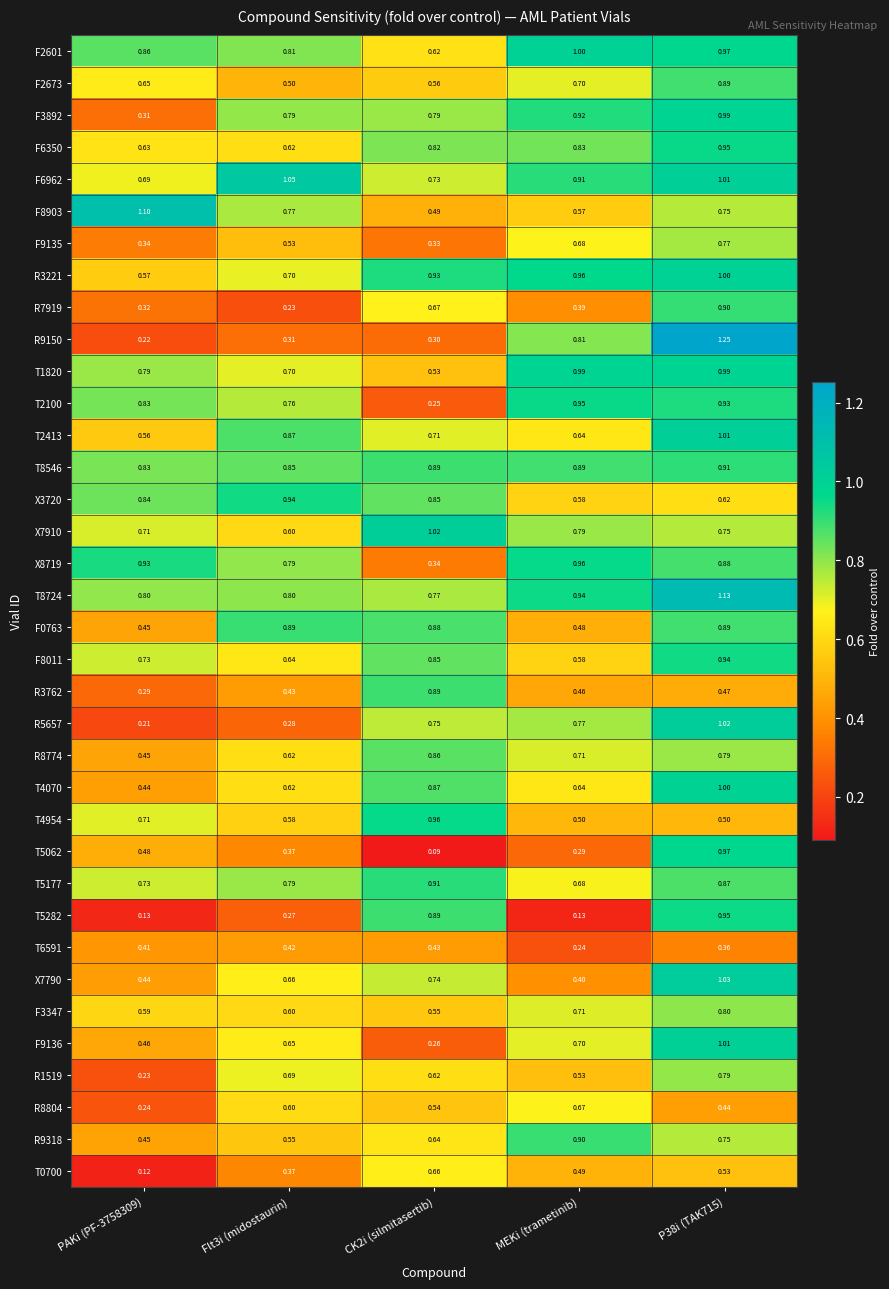

At which label is X7790 closest to 0?

MEKi (trametinib)